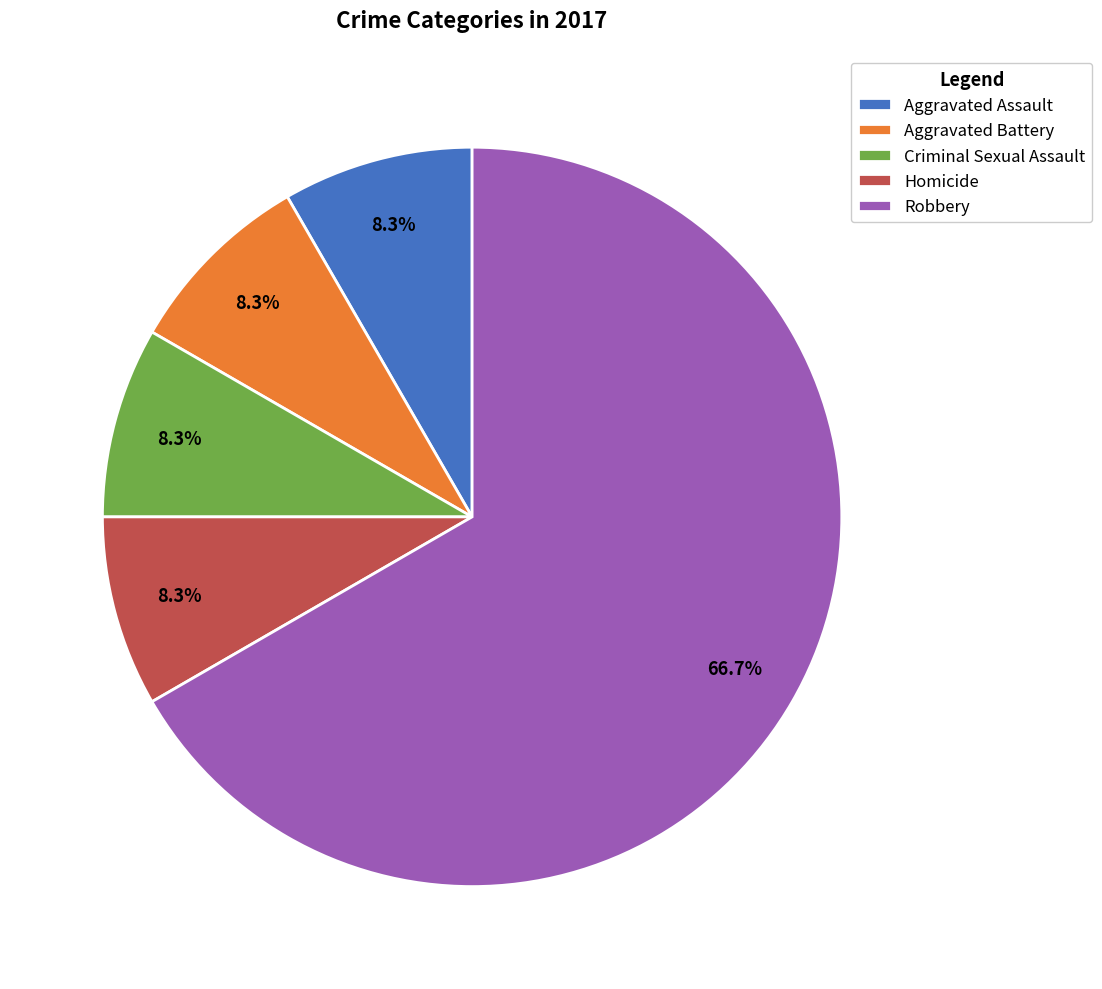

How many segments does this pie chart have?

5